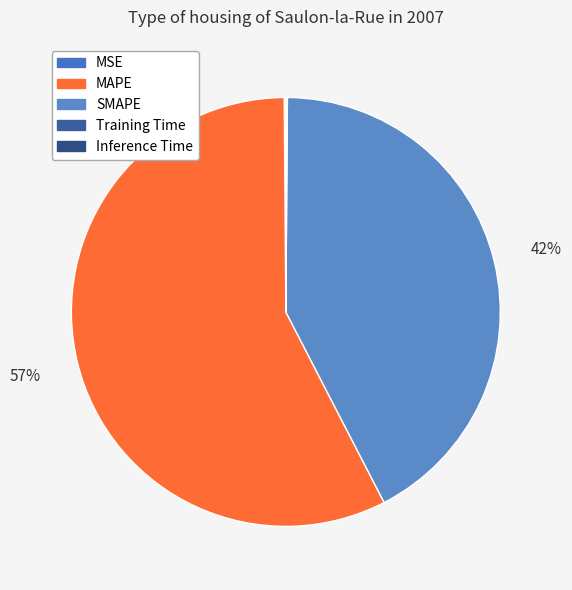

How many slices are in this pie chart?

5